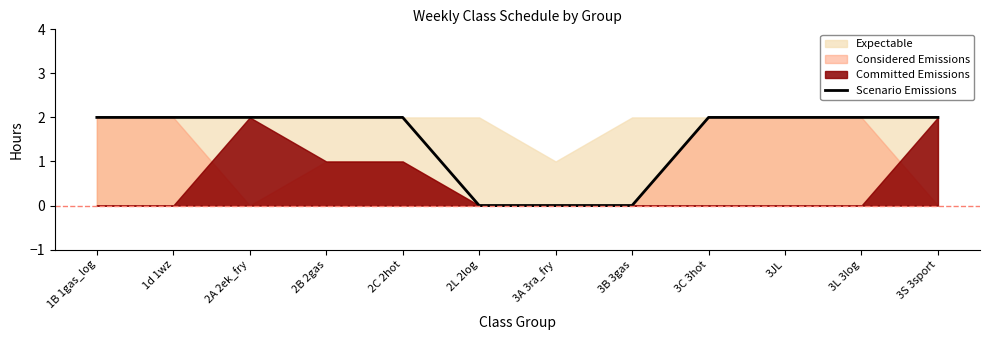

Reading left to right, transcribe all the data shown in this chart.

1B 1gas_log=2	1d 1wz=2	2A 2ek_fry=2	2B 2gas=2	2C 2hot=2	2L 2log=0	3A 3ra_fry=0	3B 3gas=0	3C 3hot=2	3JL=2	3L 3log=2	3S 3sport=2